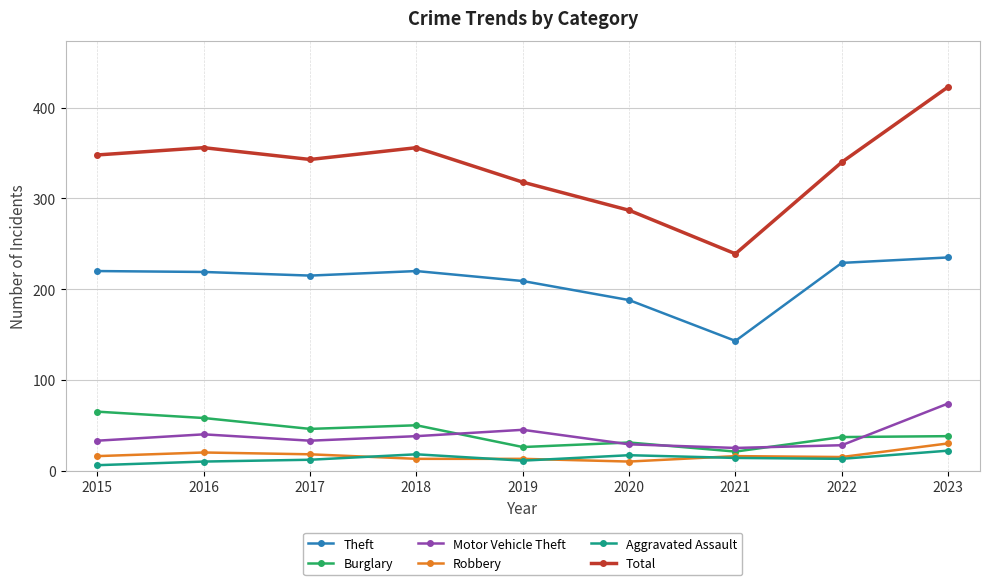

What value does the Motor Vehicle Theft series have at 2020, to the nearest 5?

30